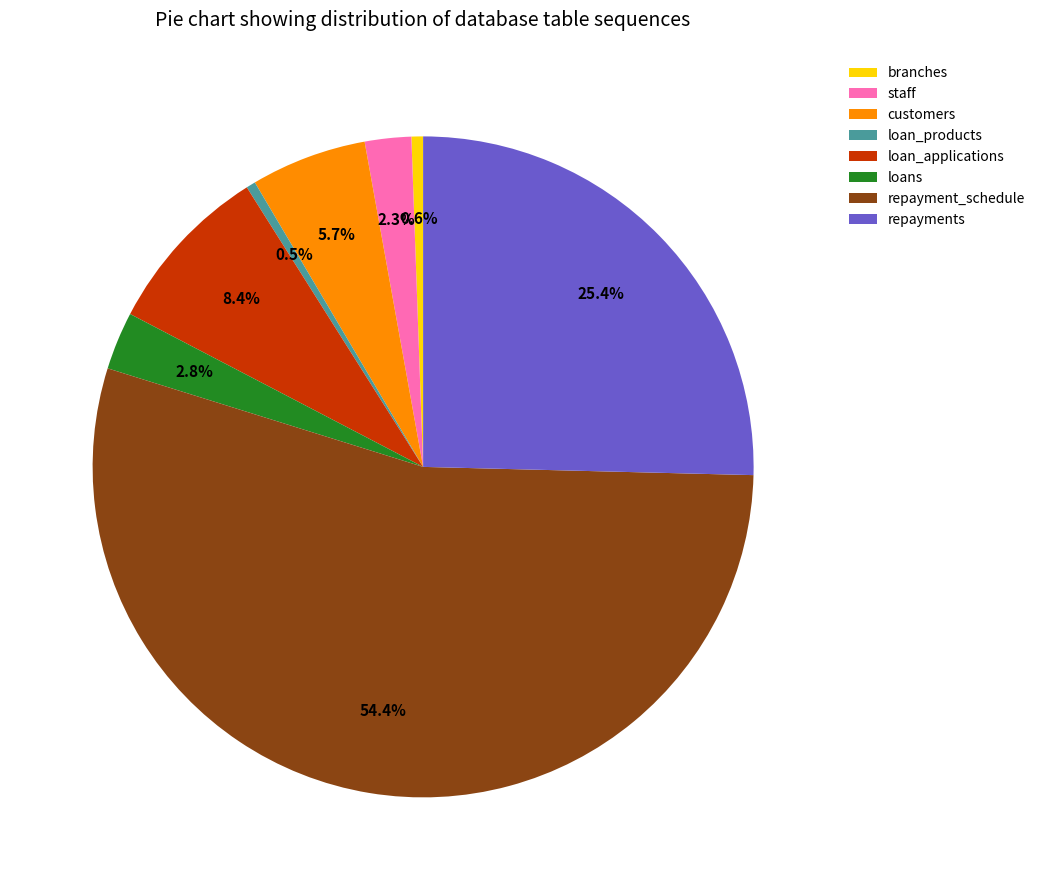

Count the number of slices in the pie.

8